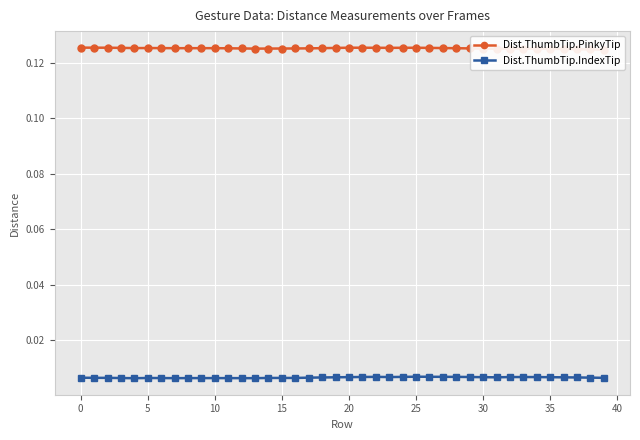

Count the number of categories in the chart.

40